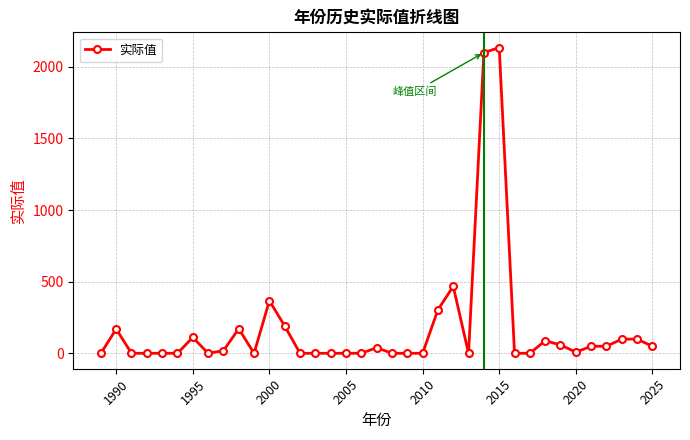

True or false: the data has more than 1 interior local peaks.

True